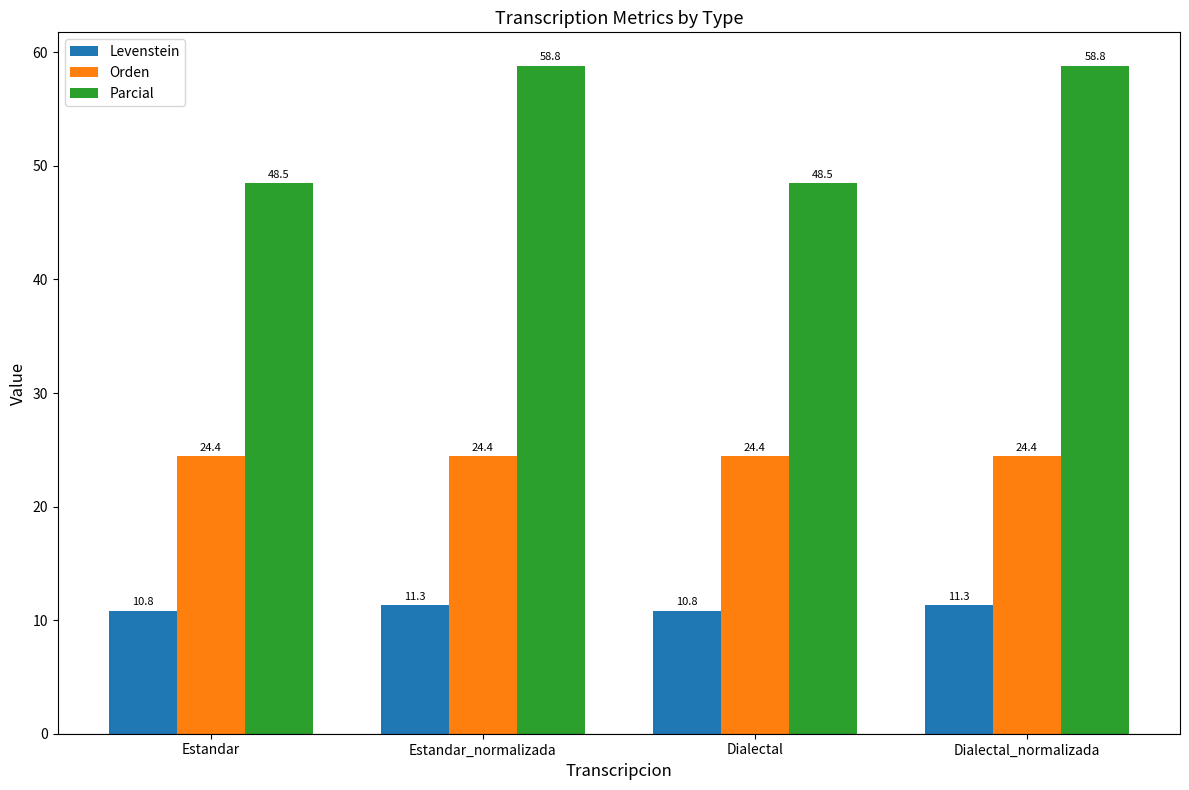

Reading right to left, extract all data points from this chart.

Levenstein: 11.3	10.8	11.3	10.8
Orden: 24.4	24.4	24.4	24.4
Parcial: 58.8	48.5	58.8	48.5